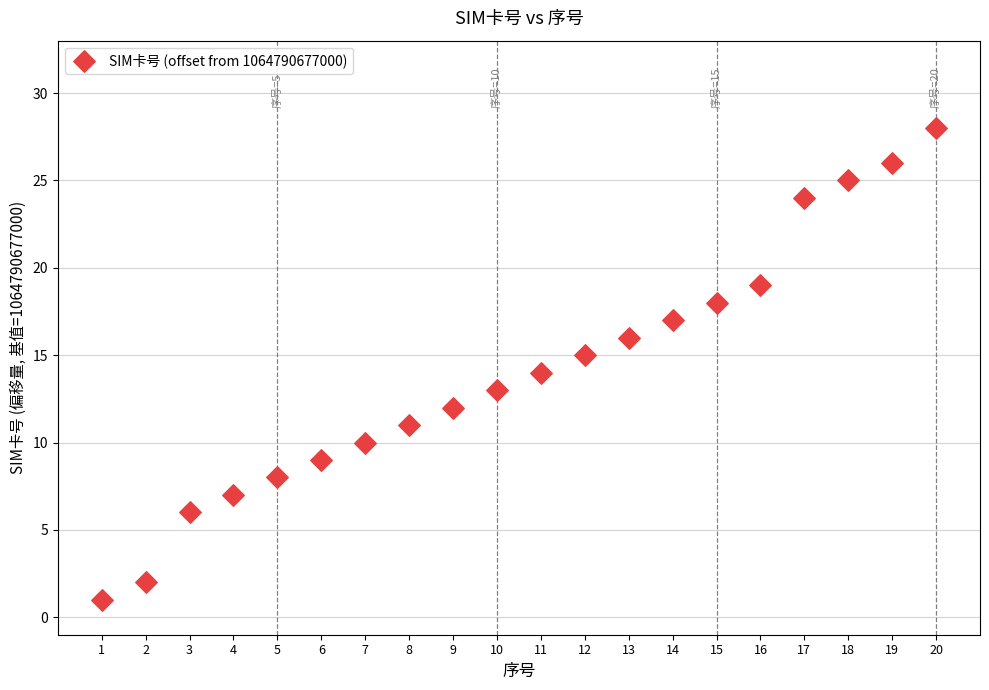

What is the range of Y values (max minus min)?

27